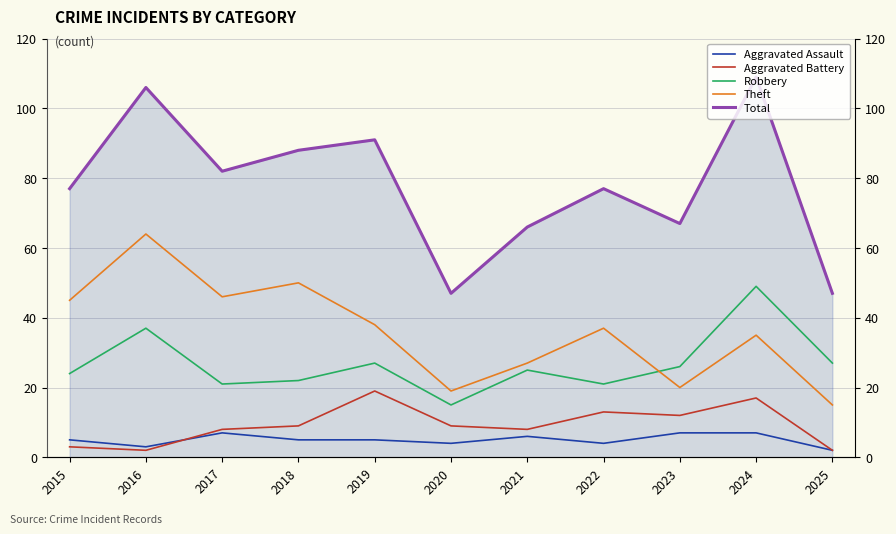

Which series changed the most between 2018 and 2025?

Total